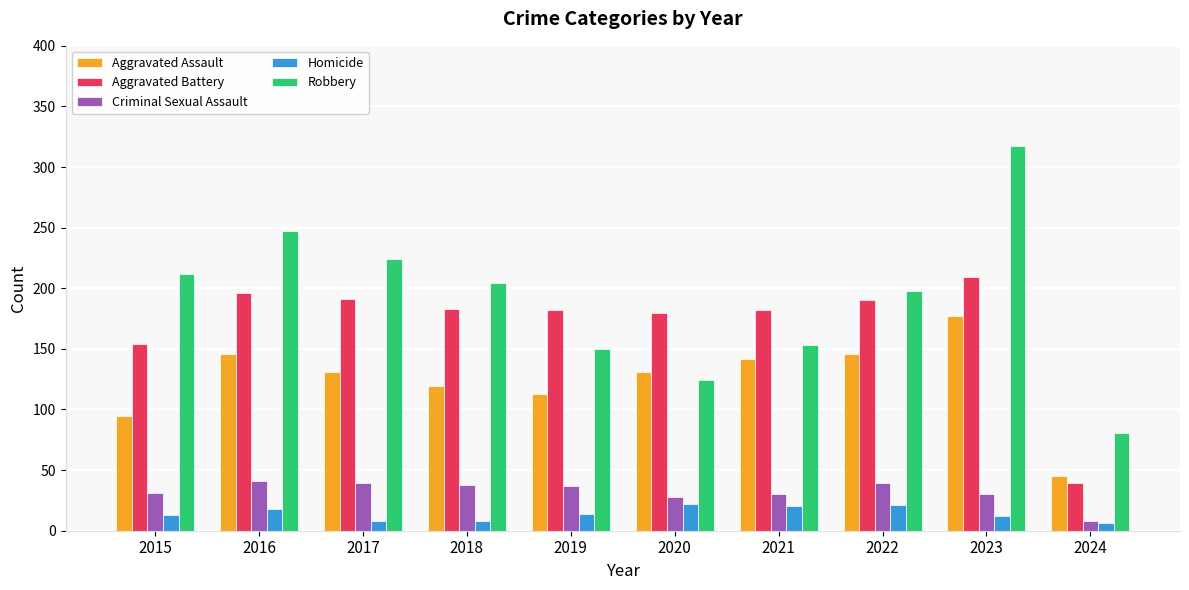

Does the chart contain any negative values?

No